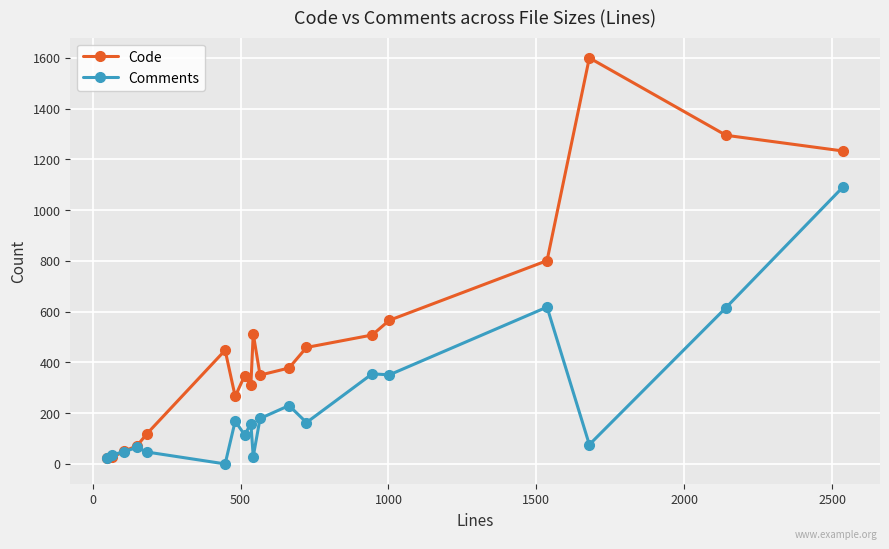

Rank the series by their average value, from lowest to highest.

Comments, Code